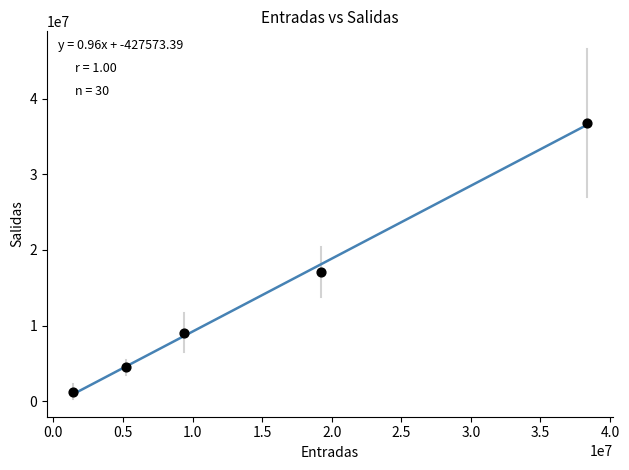

What Y value in the scatter plot is closest to 19015493?

17126088.3